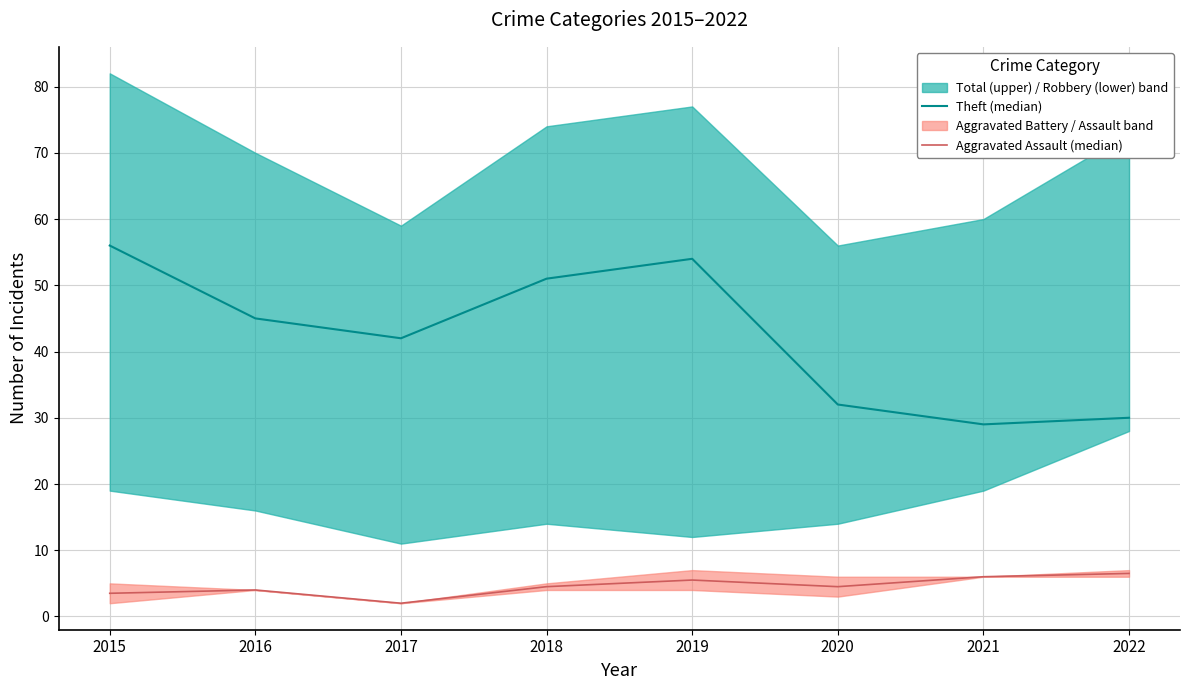

The Theft series shows 6.0 at 2021. True or false?

False